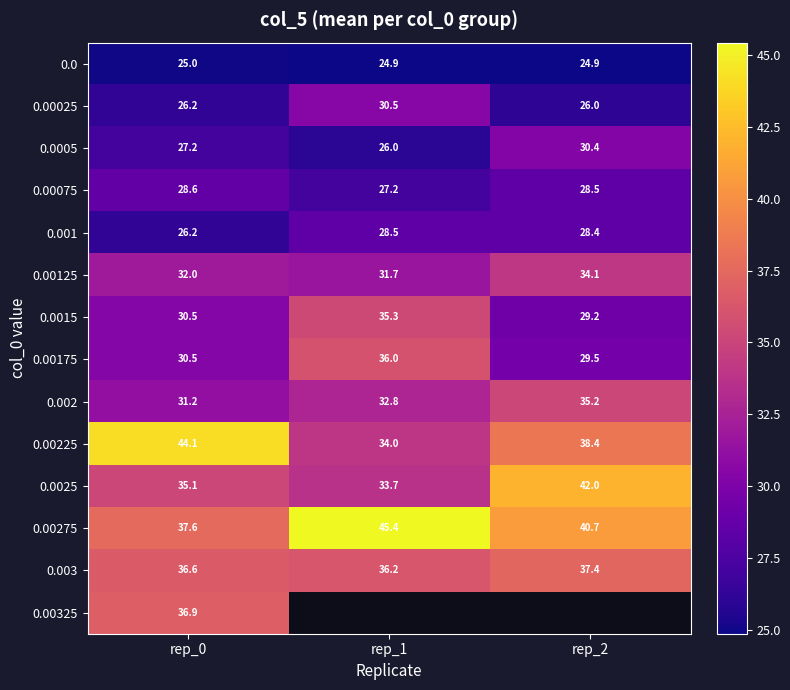

At which label does 0.0005 reach its minimum?

rep_1